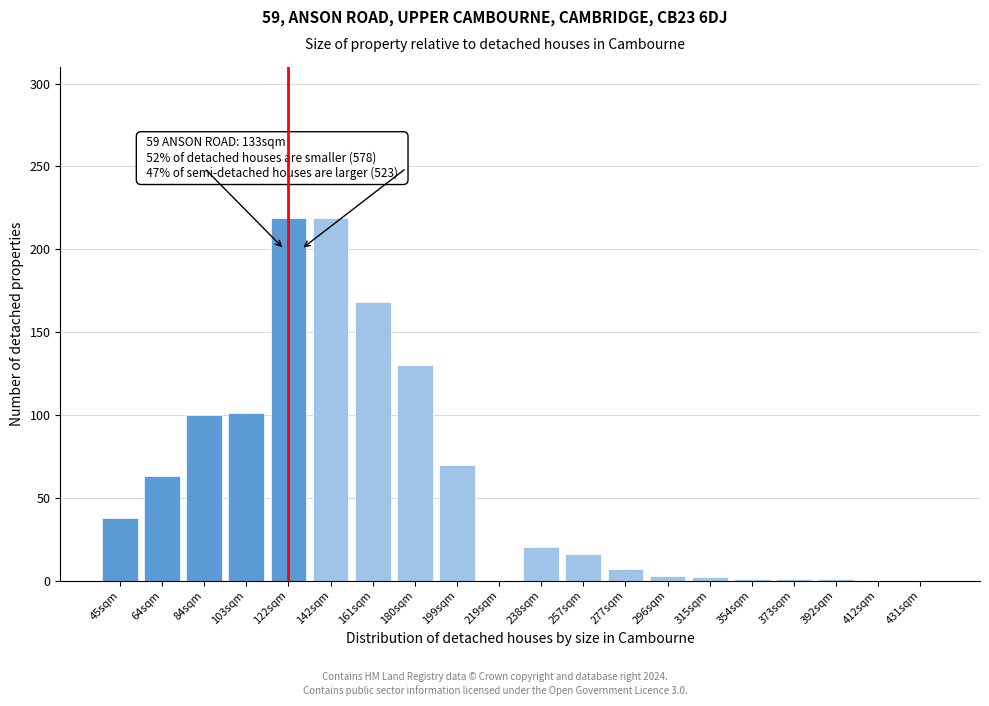

What is the maximum value shown in the chart?

219